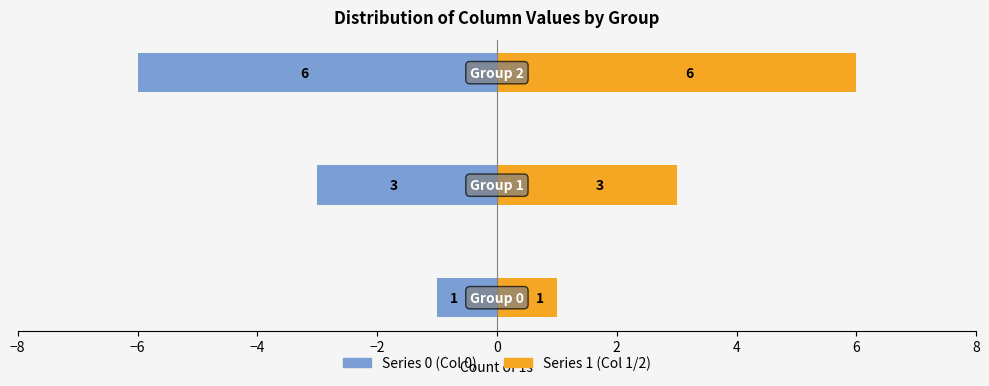

What is the value of the Series 1 (Col 1/2) bar at the 3rd from the left?

6